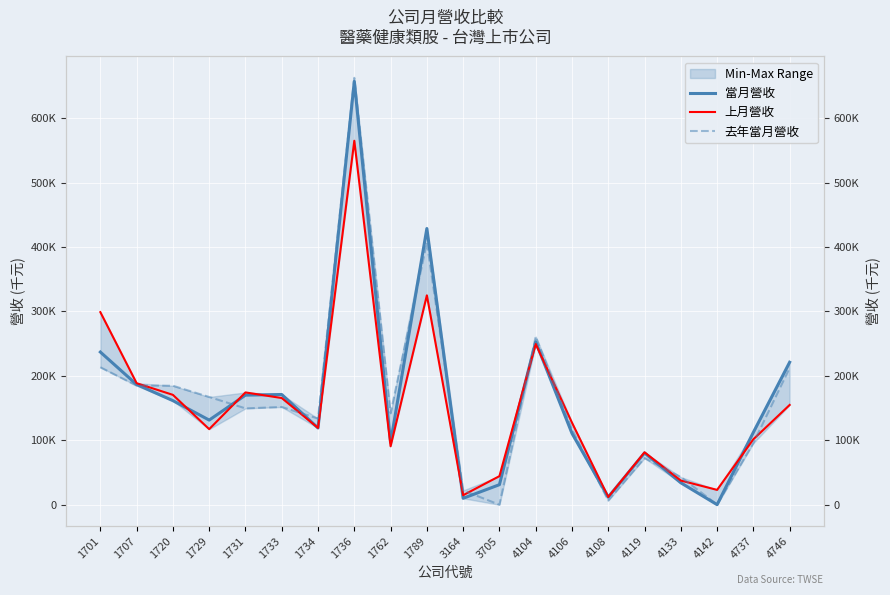

In 當月營收, how many points are lower than both neighbors (excluding endpoints)?

6